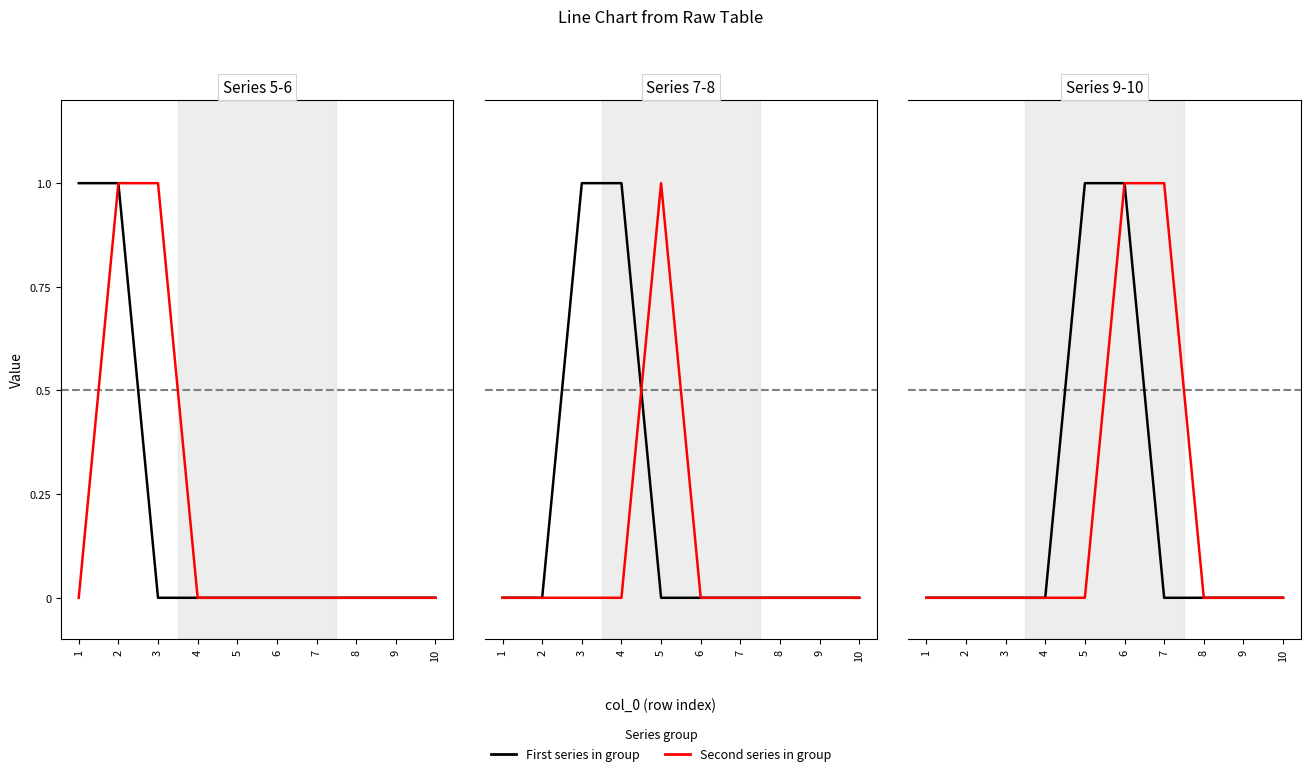

Which series has the largest range (max minus min)?

Series 5